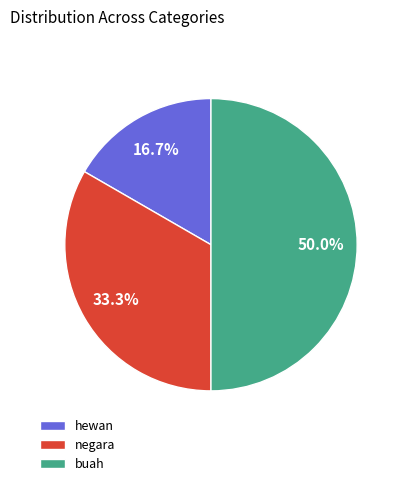

What is the ratio of the value at buah to the value at negara?

1.5